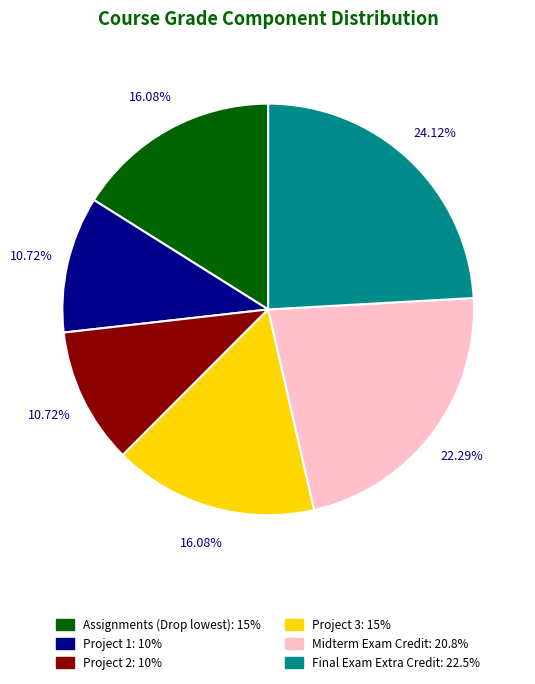

To the nearest percent, what is the combined percentage of Final Exam Extra Credit and Midterm Exam Credit?

46%